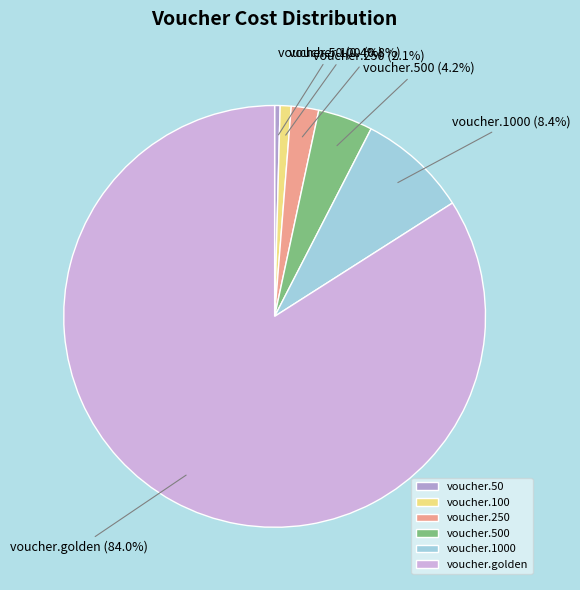

Which category accounts for the majority?

voucher.golden